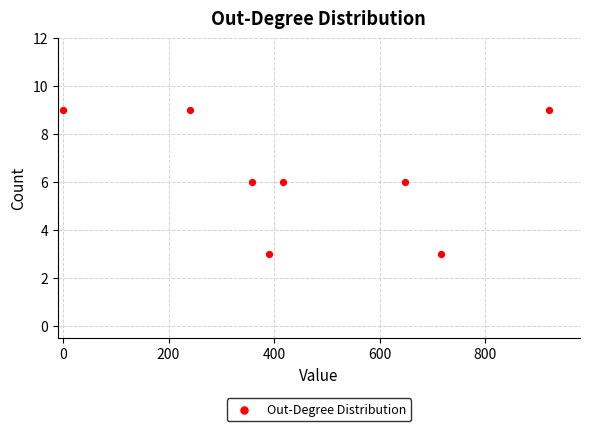

What is the average Y value?

6